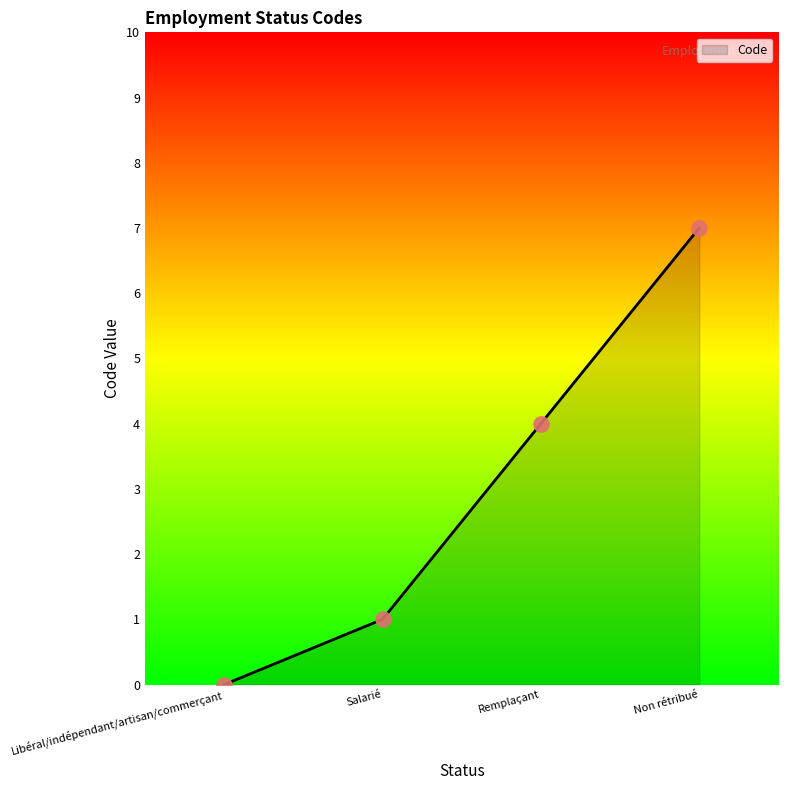

What is the ratio of the value at Salarié to the value at Non rétribué?

0.1